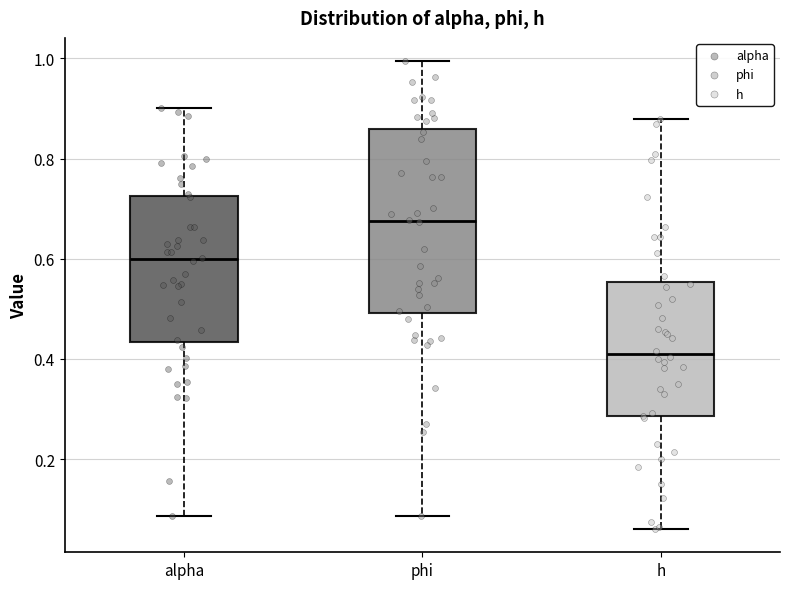

Which box has the highest median line?

phi